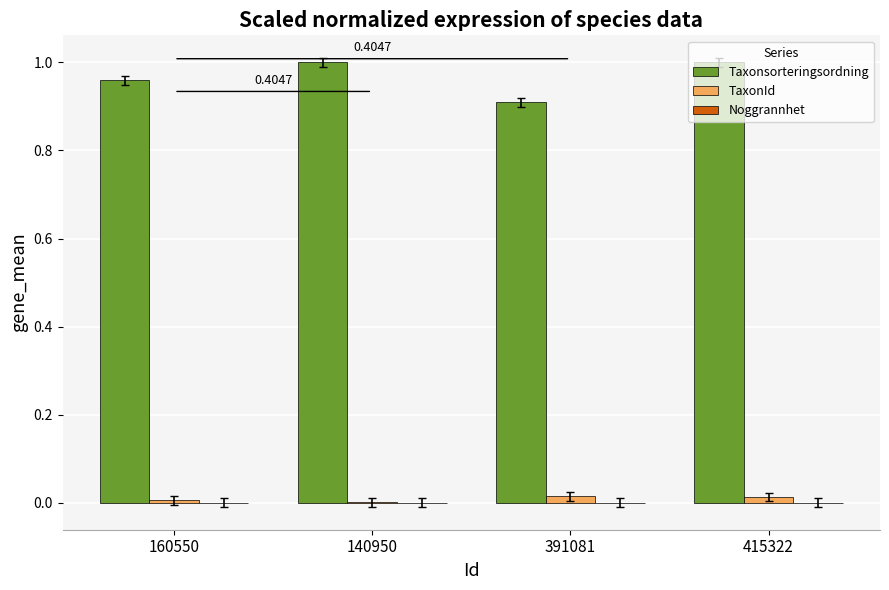

Count the number of categories in the chart.

4